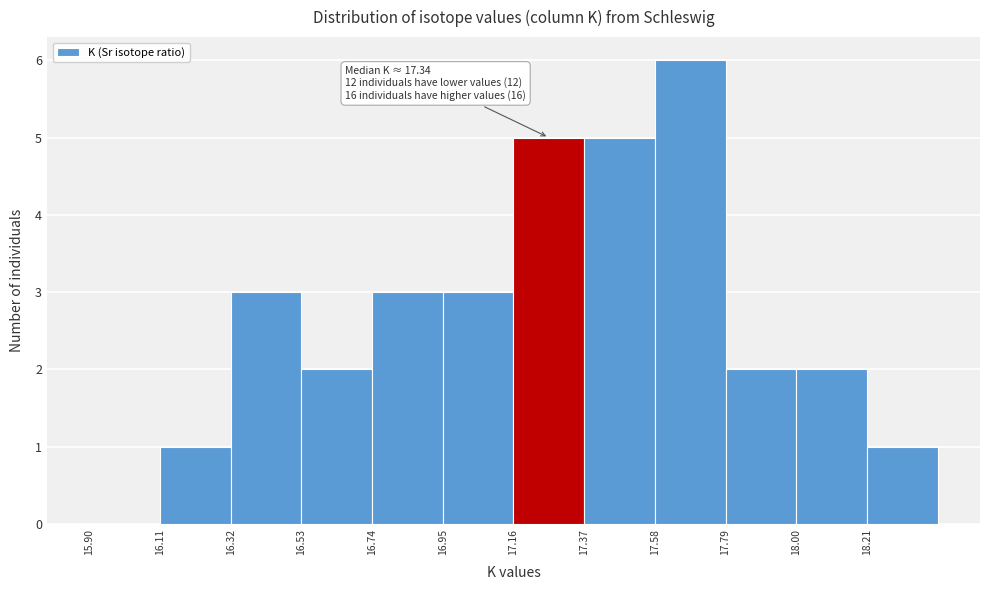

Over which range of the x-axis is the bar tallest?

17.58 to 17.79